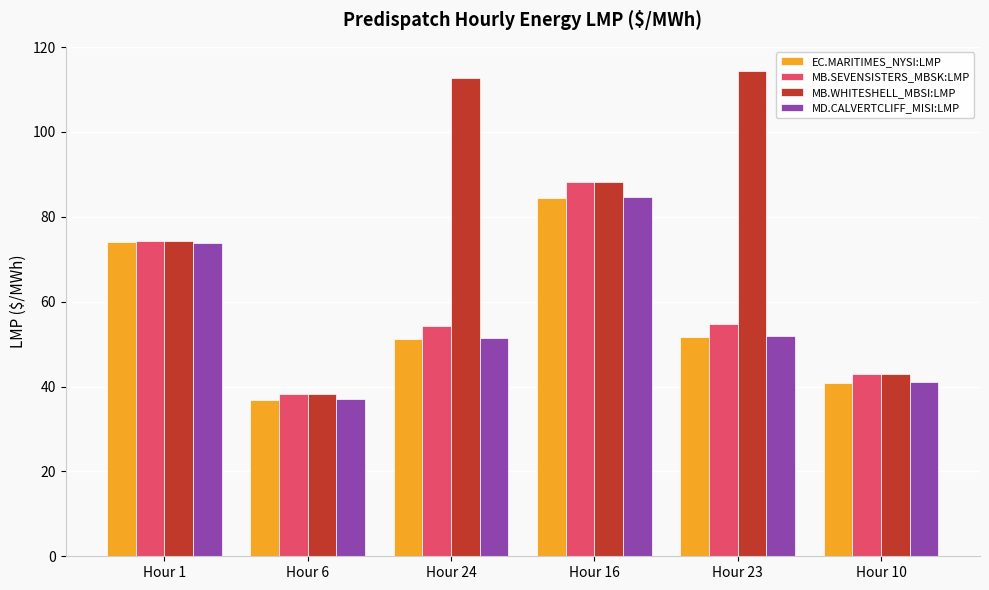

What position from the right is Hour 24?

4